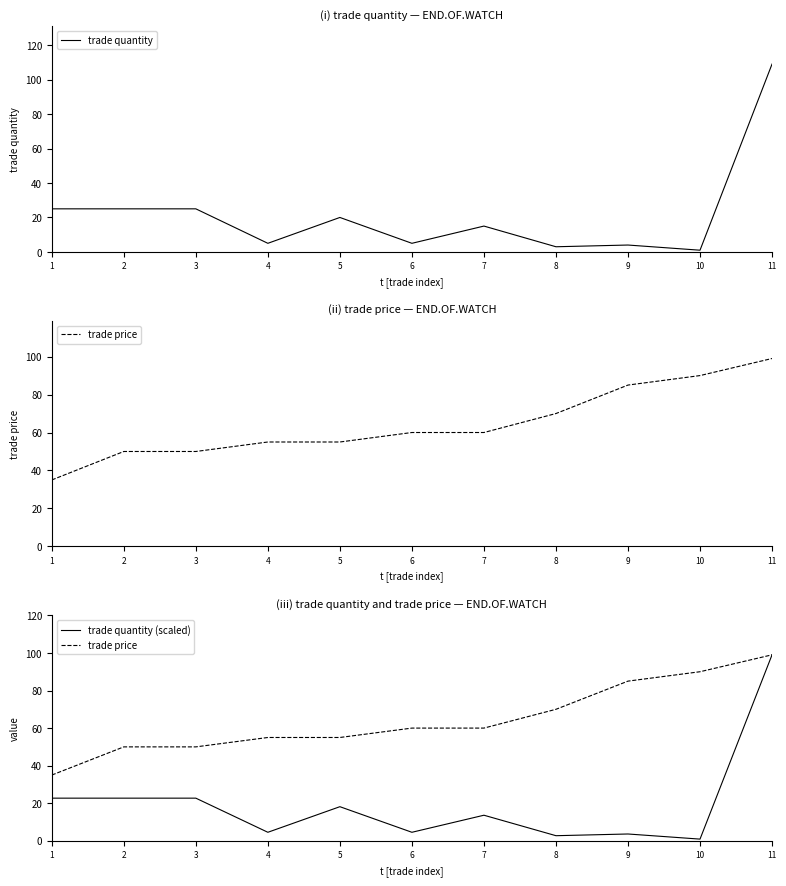

What is the value of the trade price point at the 5th from the left?

55.0